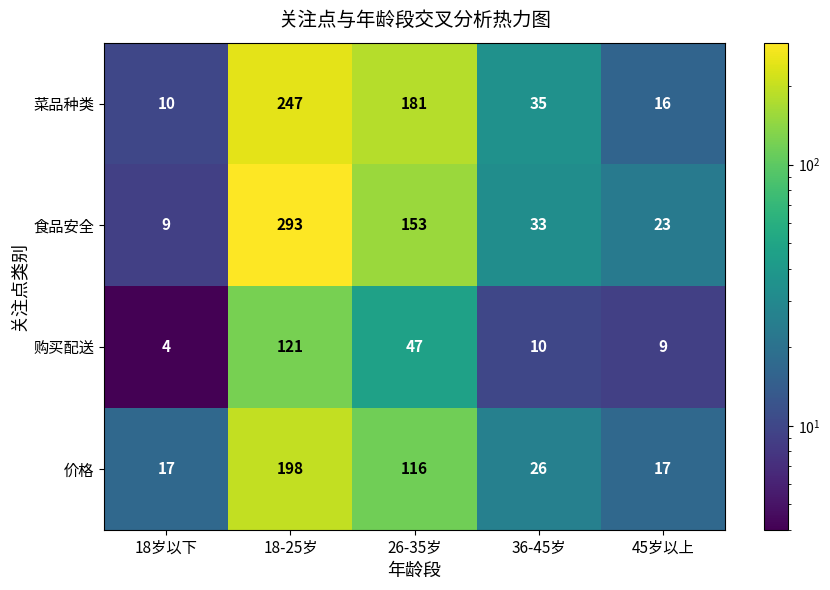

What is the average value of the 食品安全 series?

102